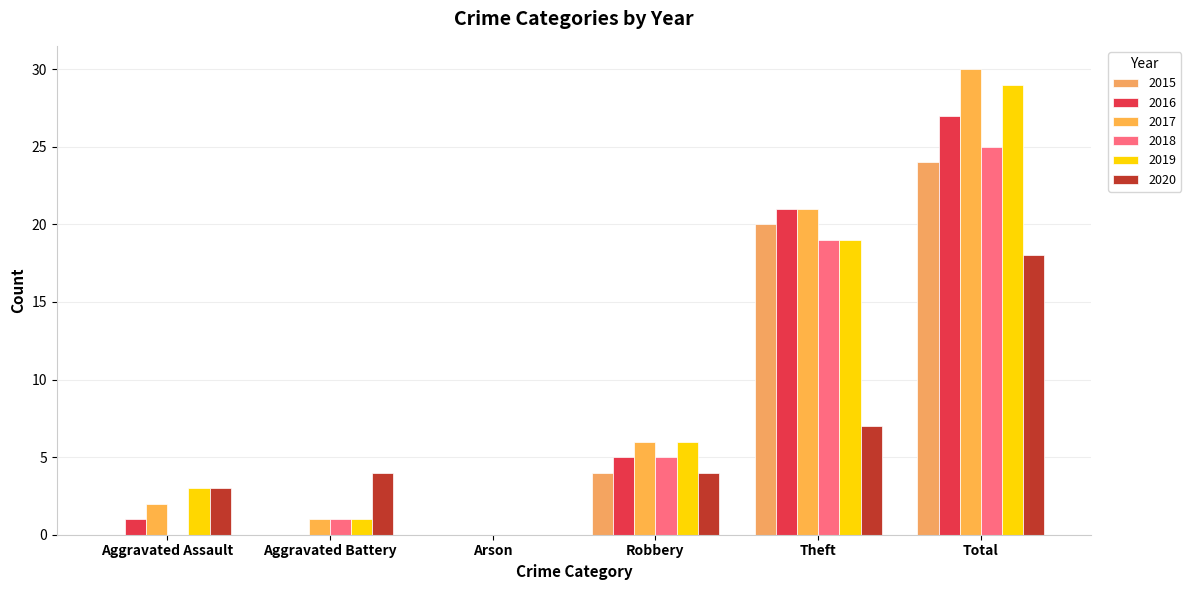

Is it true that 2015 equals 3 at Robbery?

False